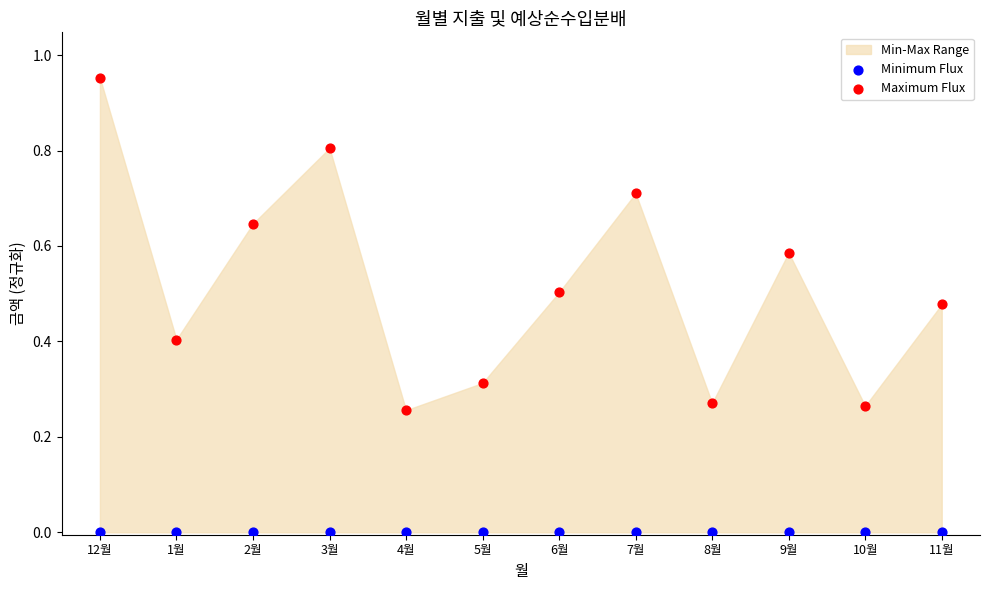

Which series contains the highest Y value?

Maximum Flux